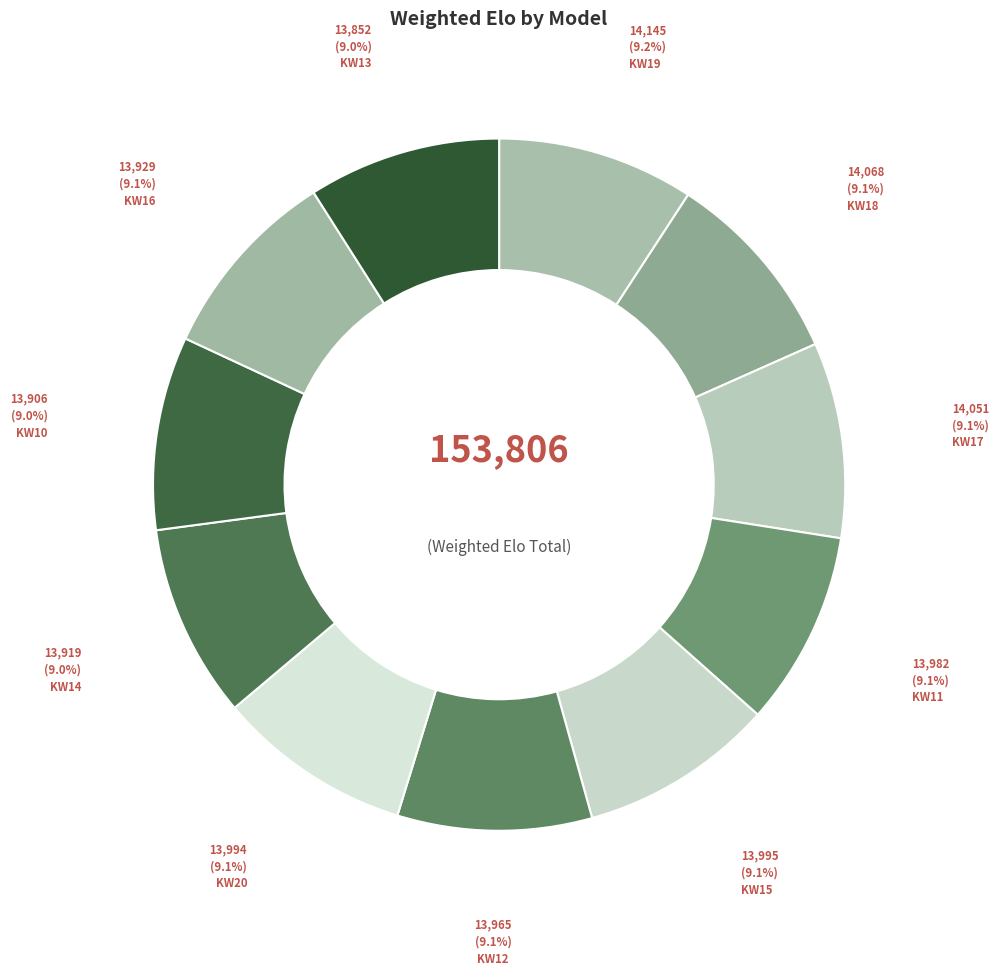

How many segments does this pie chart have?

11